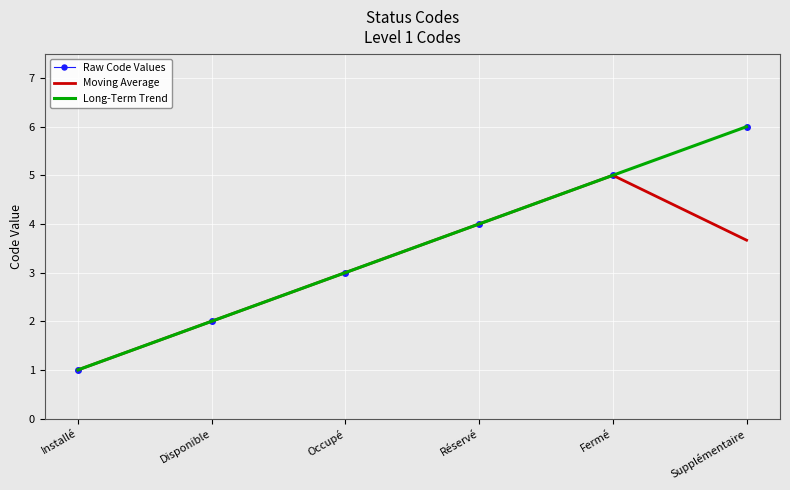

Is it true that Long-Term Trend equals 10.5 at Supplémentaire?

False